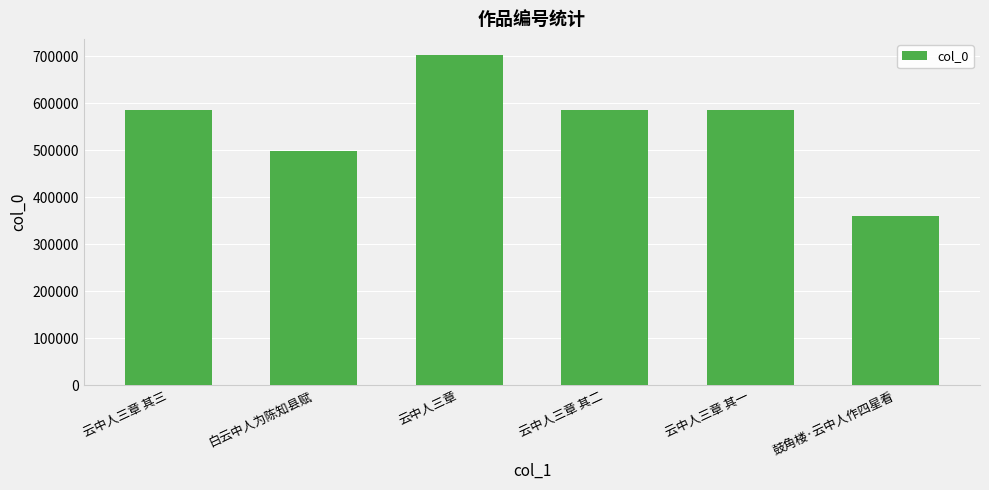

What is the approximate value at 云中人三章 其三?

586001